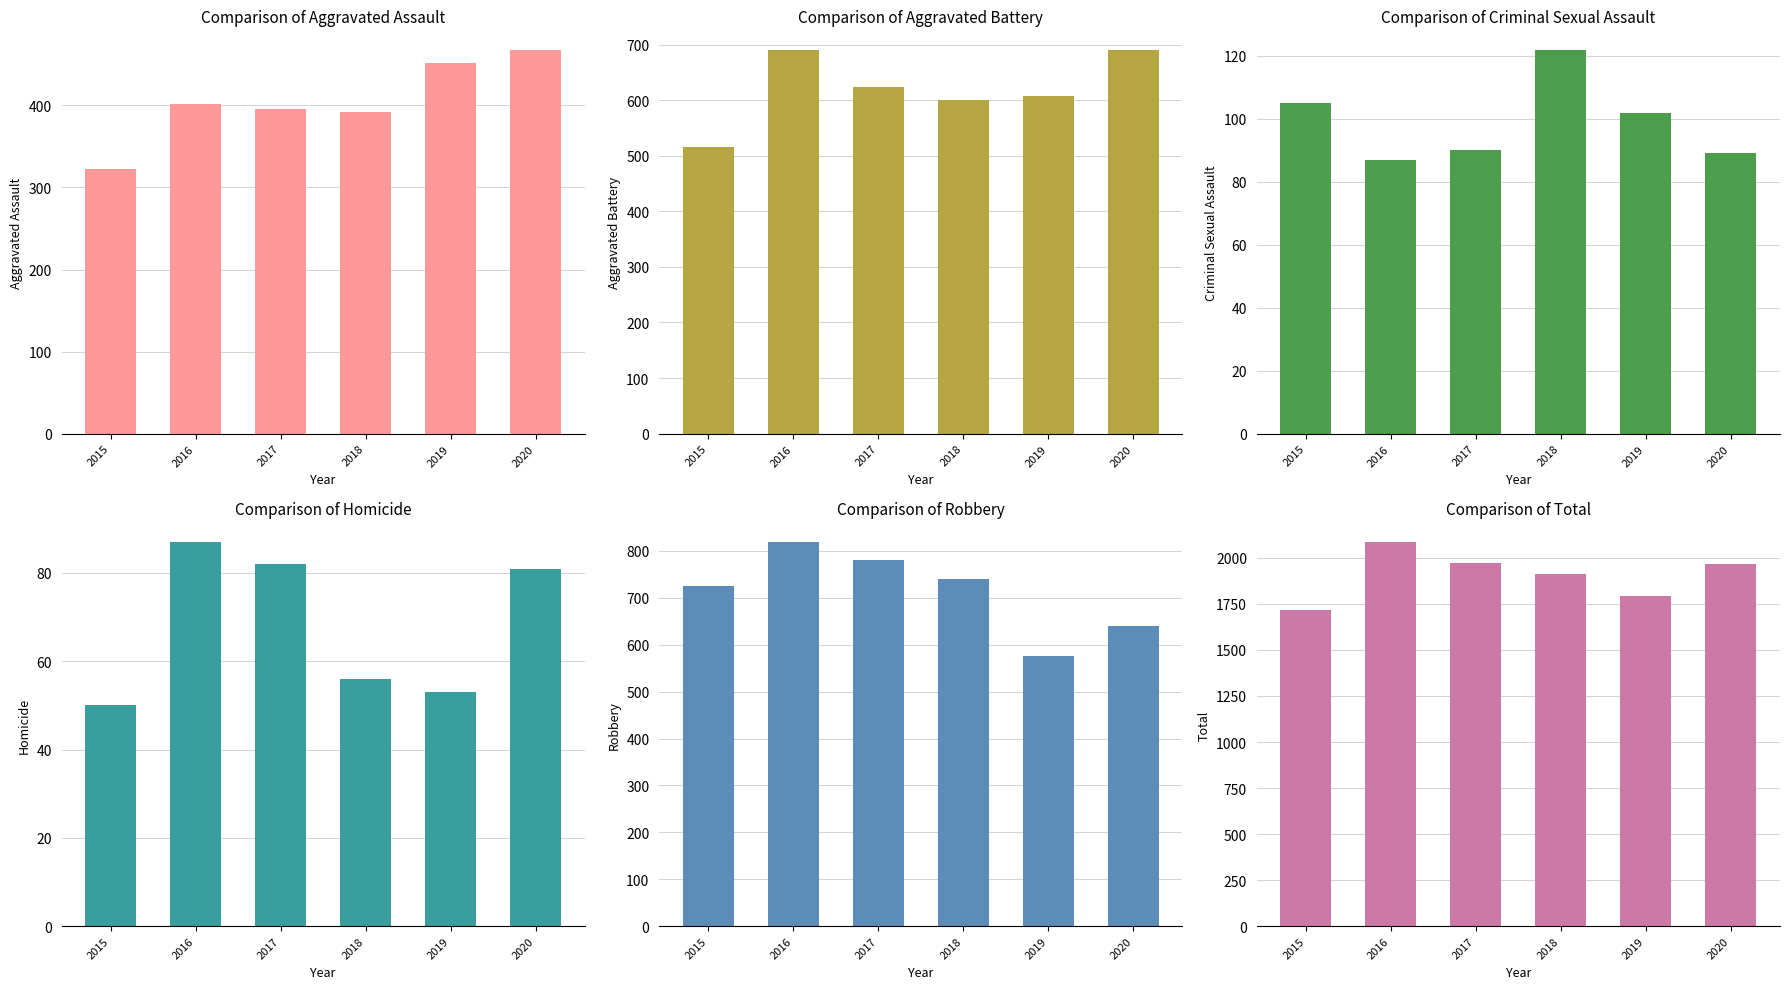

Is it true that Aggravated Assault equals 402 at 2016?

True